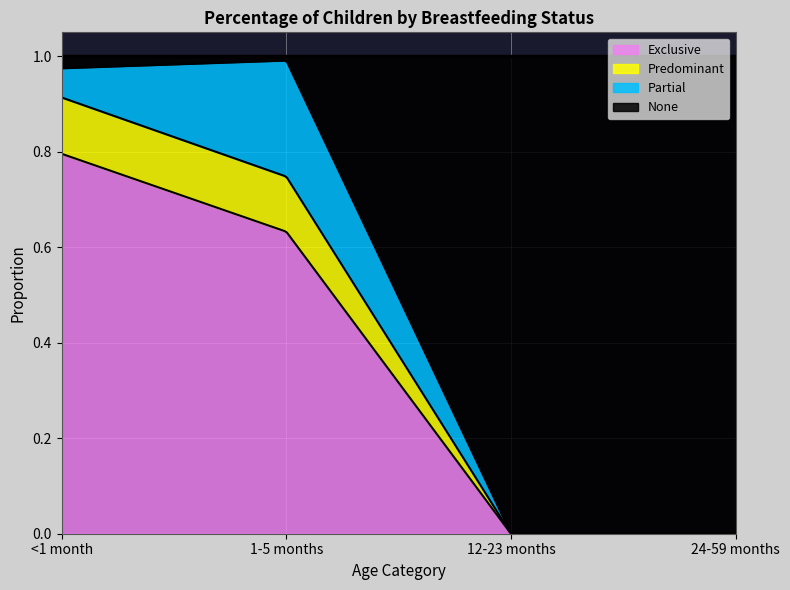

What value does the Exclusive series have at <1 month?

0.8